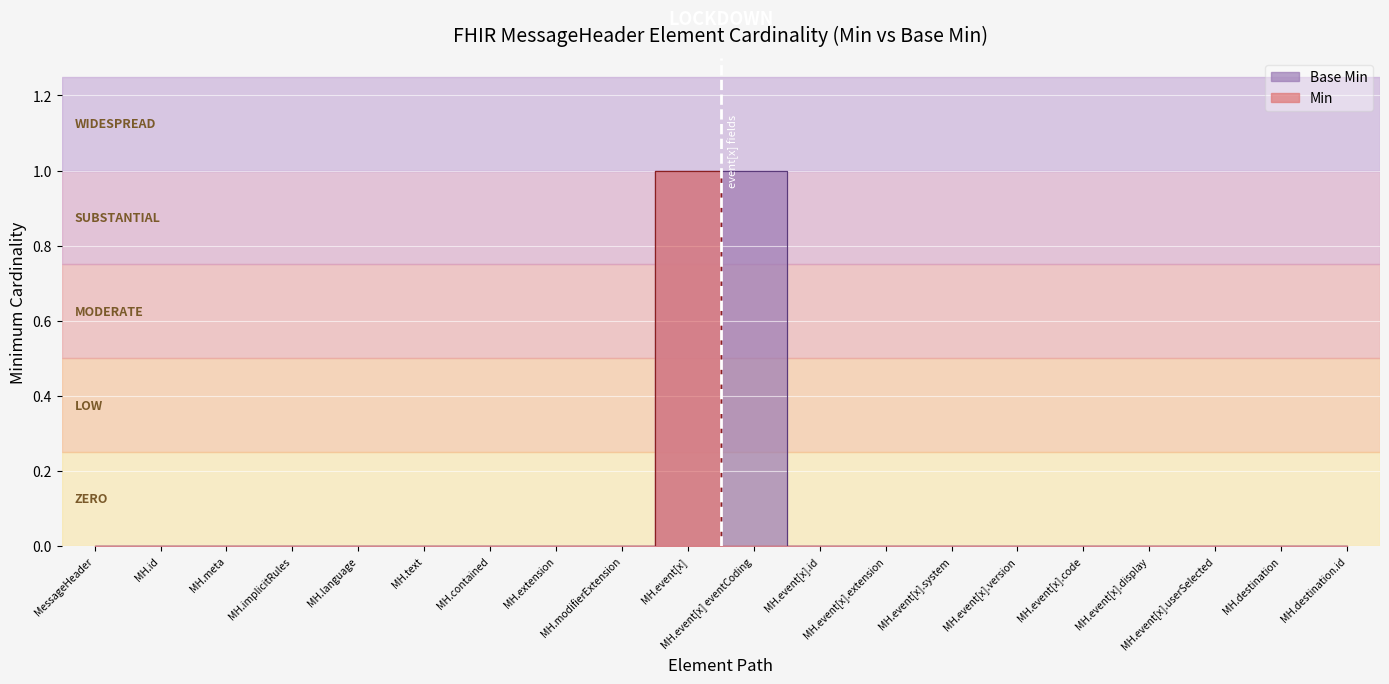

Count the number of categories in the chart.

20